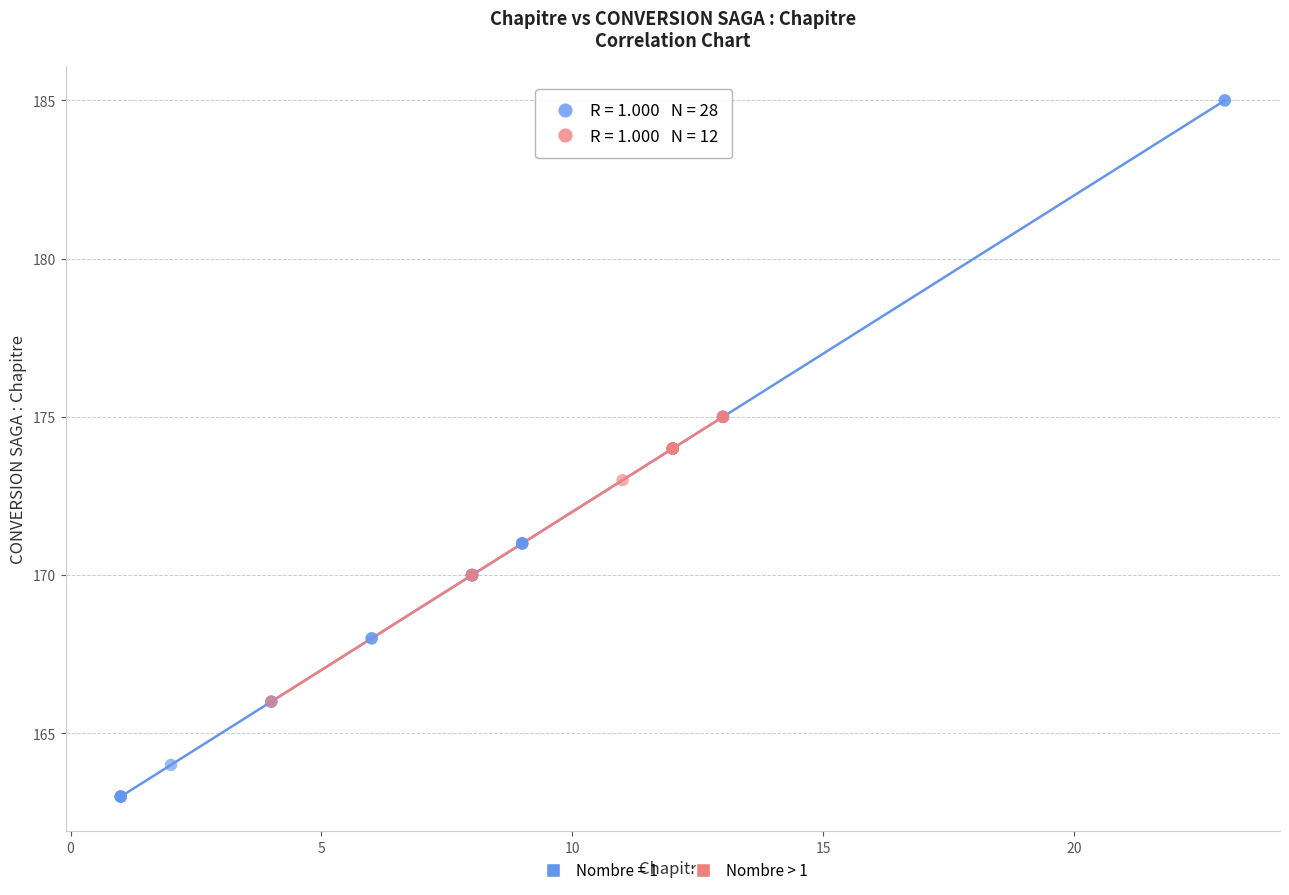

Which series has the widest spread of Y values?

Nombre = 1